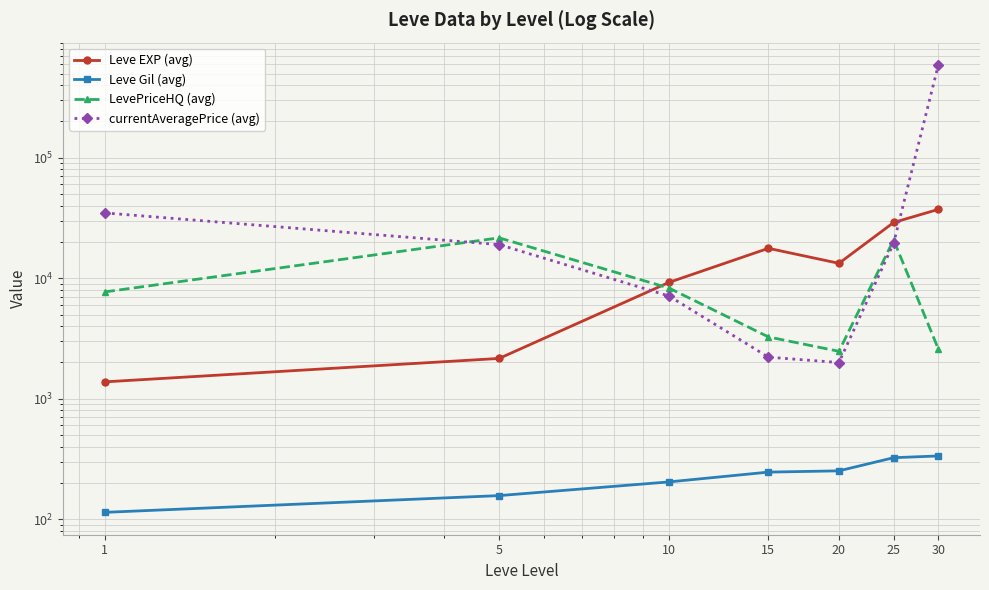

Read the currentAveragePrice (avg) value at 25.

19528